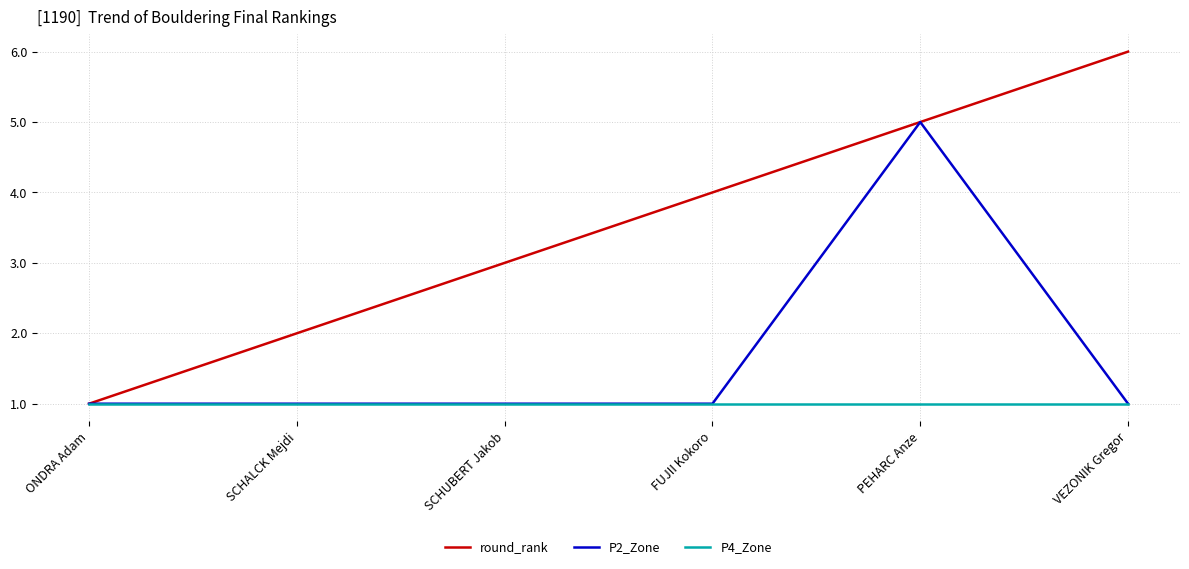

Count the number of categories in the chart.

6